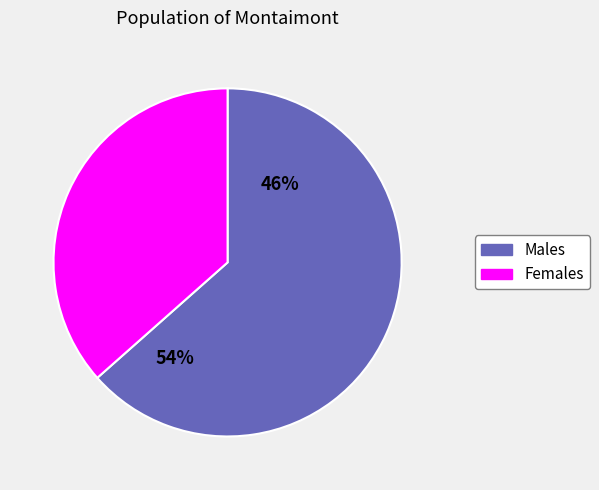

What is the ratio of the value at 0 to the value at 1?

1.7